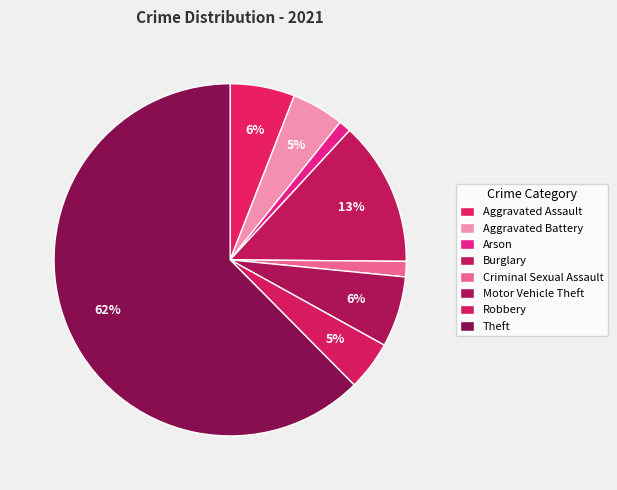

Which has a higher value, Aggravated Battery or Aggravated Assault?

Aggravated Assault